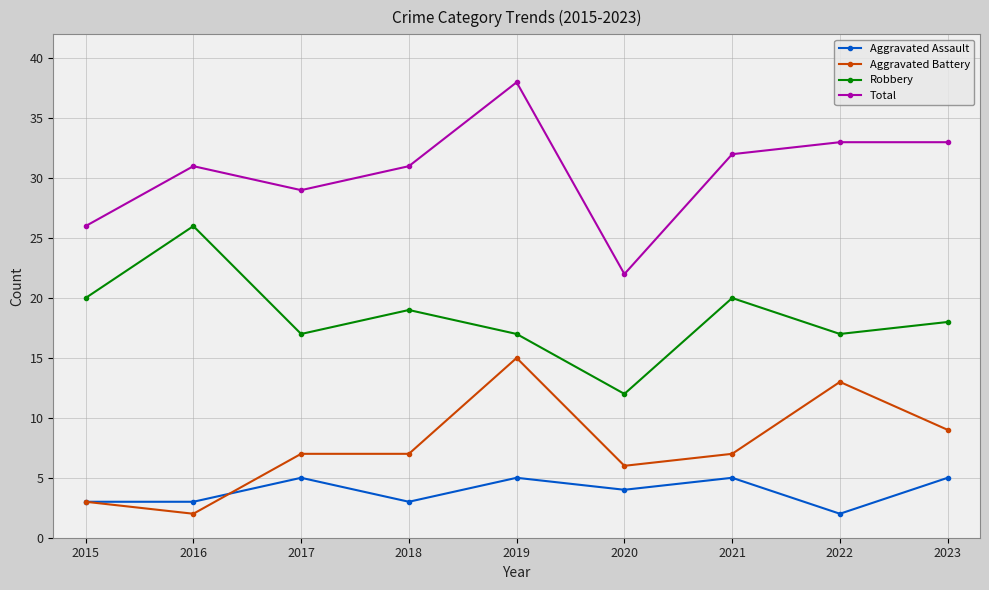

The Aggravated Battery series shows 15 at 2019. True or false?

True